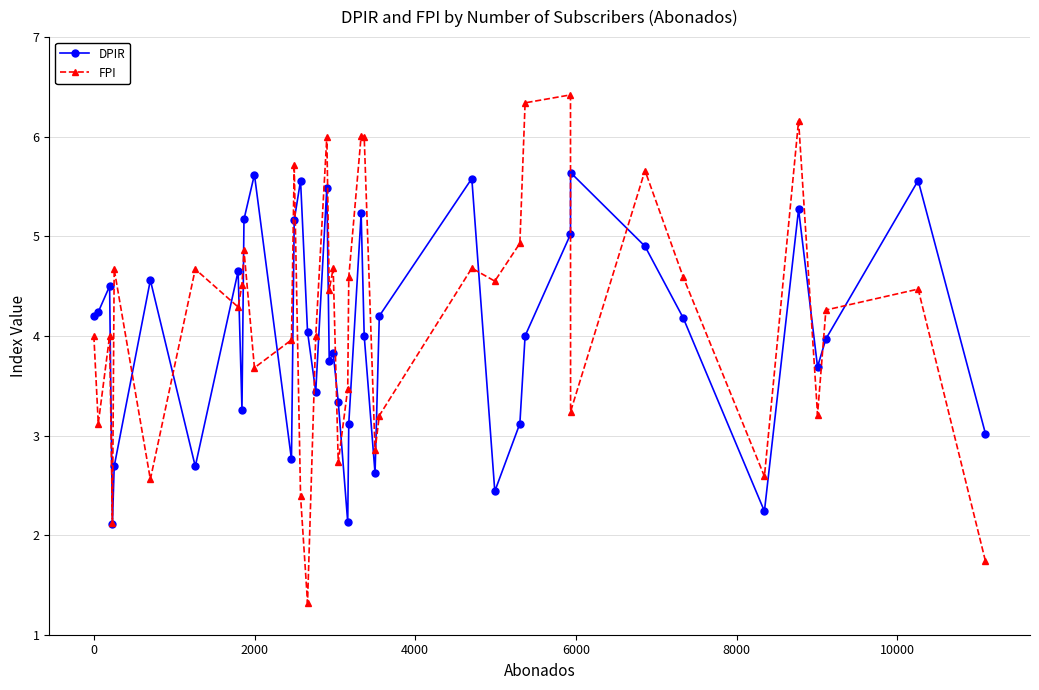

What is the minimum value for FPI?

1.3